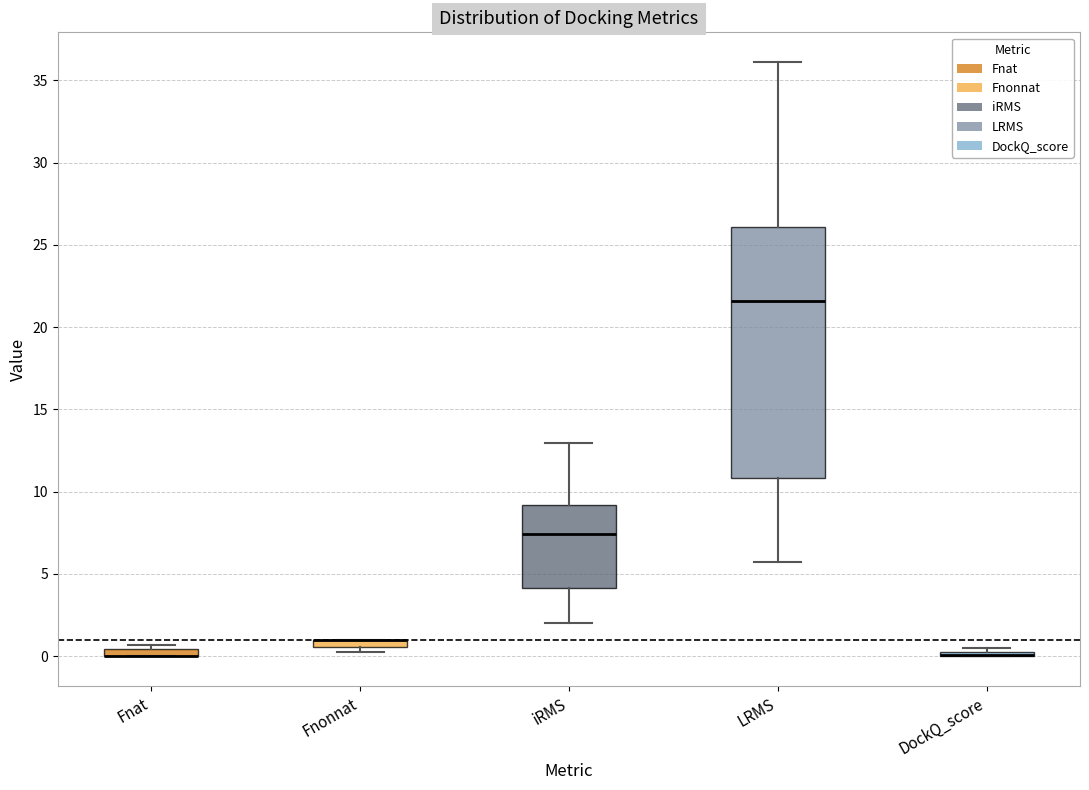

Comparing the boxes themselves (not the whiskers), which one is the tallest?

LRMS